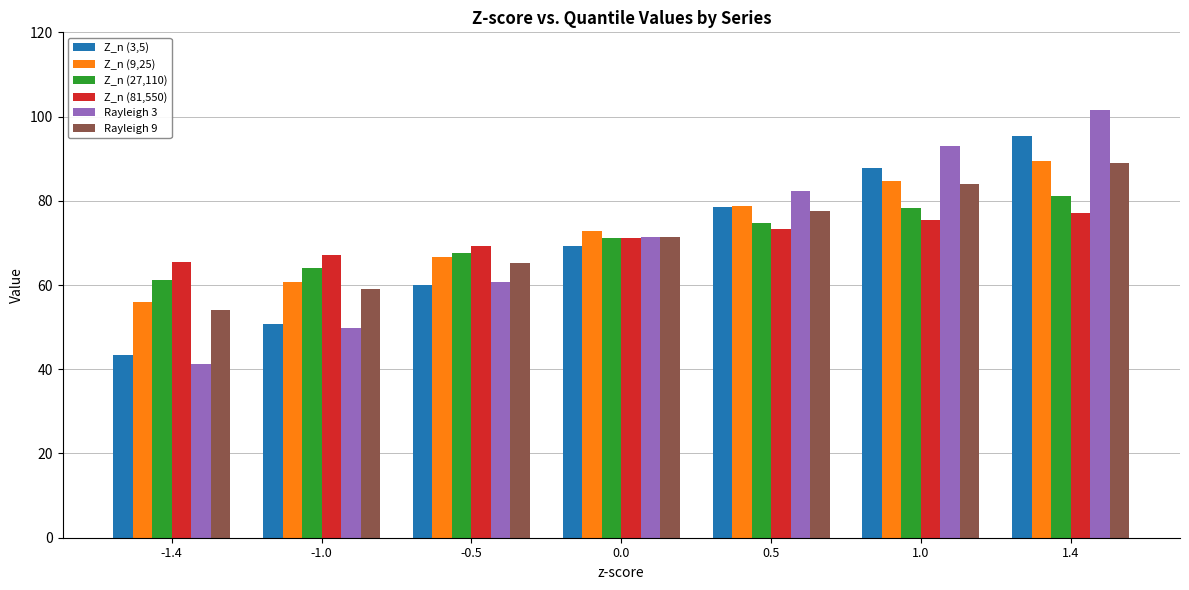

Rank the series at -1.4 from highest to lowest value.

Z_n (81,550), Z_n (27,110), Z_n (9,25), Rayleigh 9, Z_n (3,5), Rayleigh 3